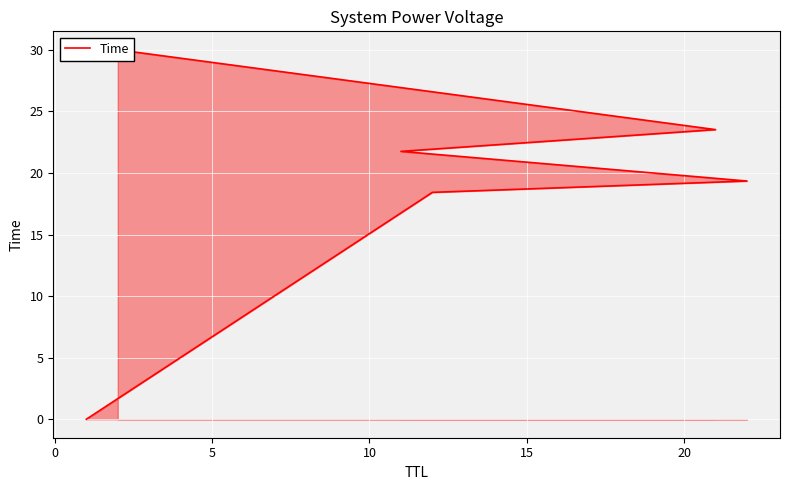

What is the sum of the values at 10 and 15?

45.3